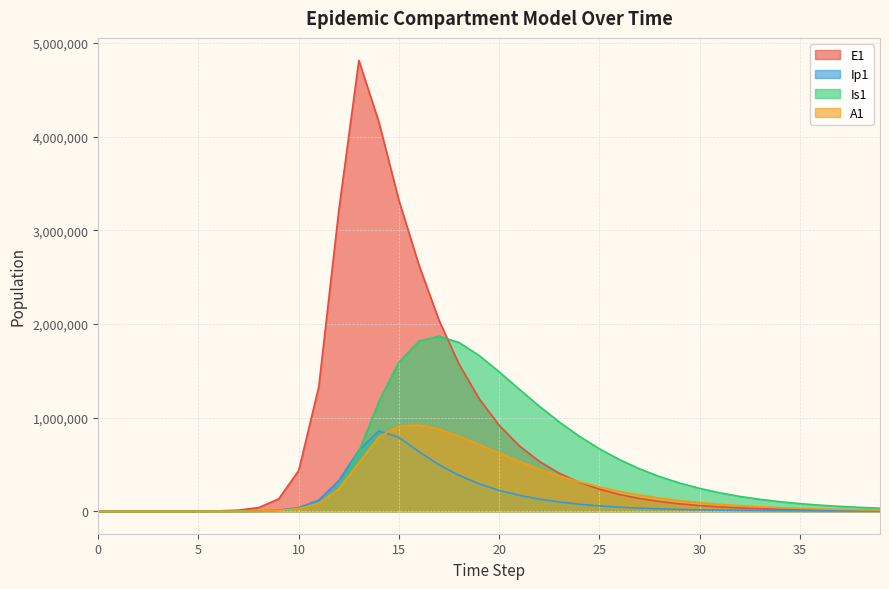

What are all the series names shown in the legend?

E1, Ip1, Is1, A1